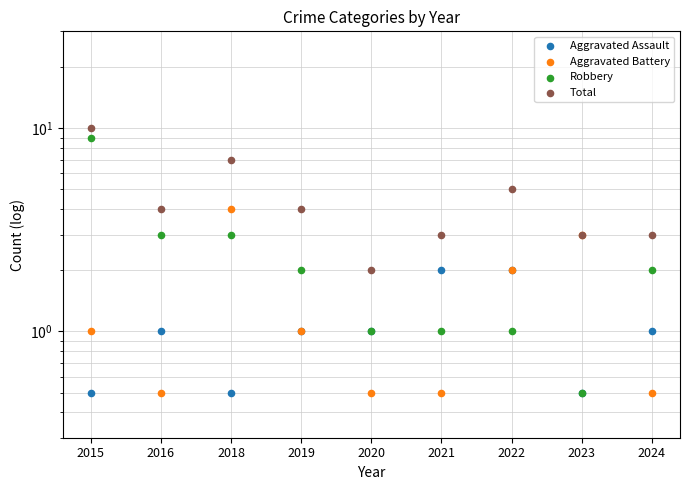

Which series contains the highest Y value?

Total